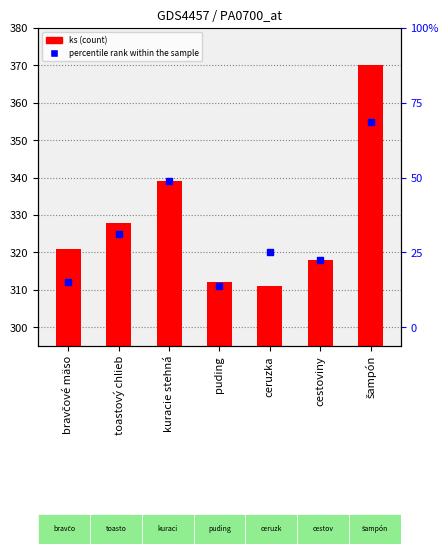

Which series reaches the maximum Y coordinate?

ks (count)